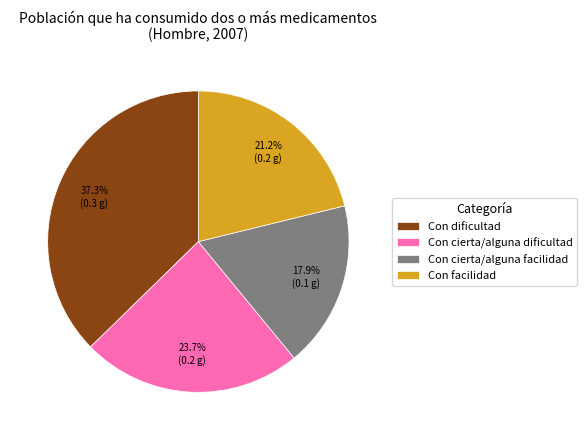

Does any single category account for the majority?

No